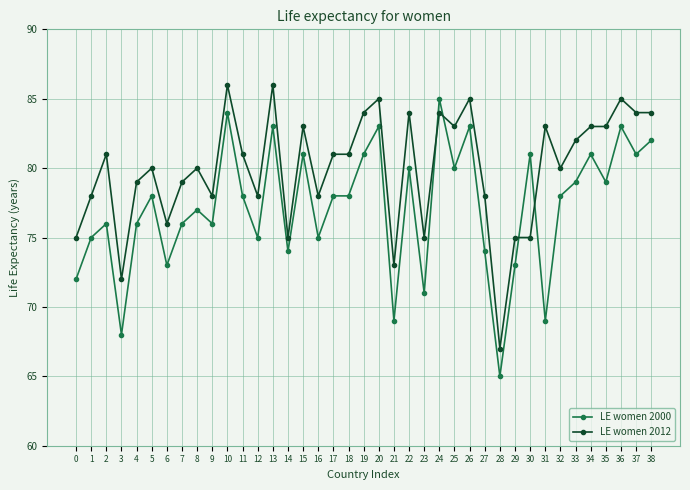

True or false: LE women 2012 has a value of 143 at 22.

False